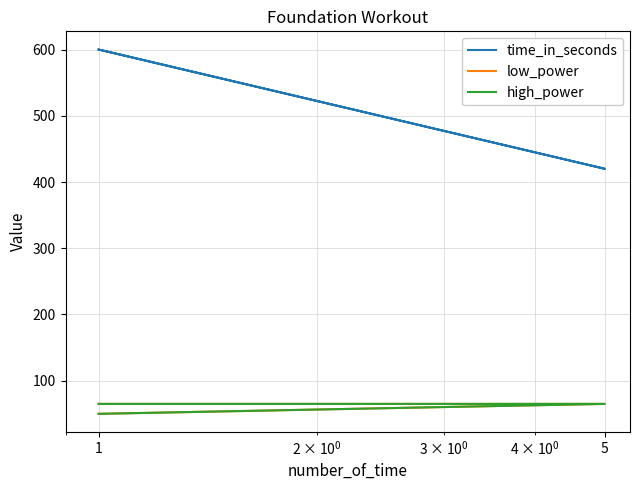

At which label is time_in_seconds closest to 510?

1